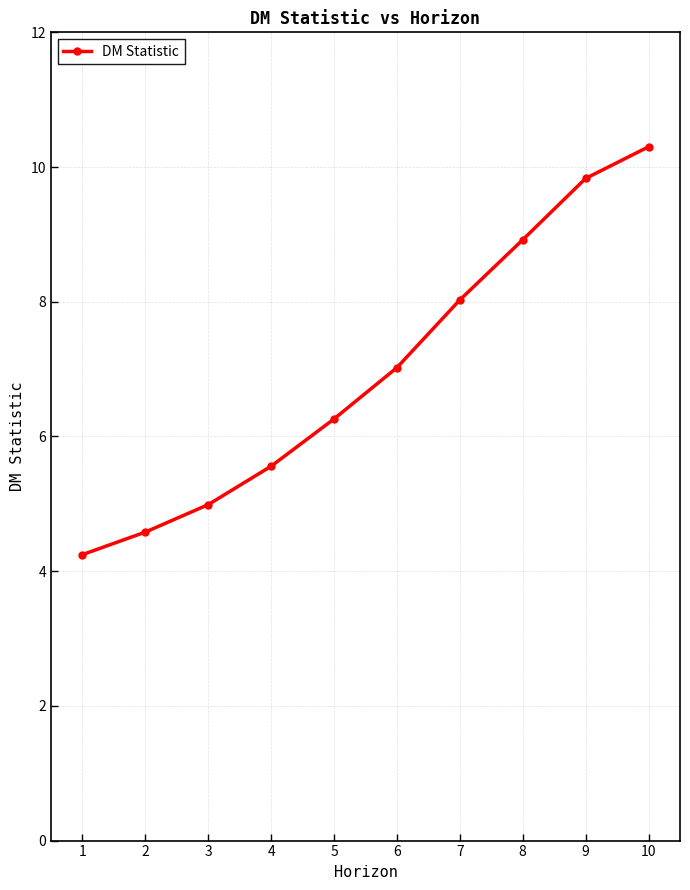

How many lines are shown in the chart?

1